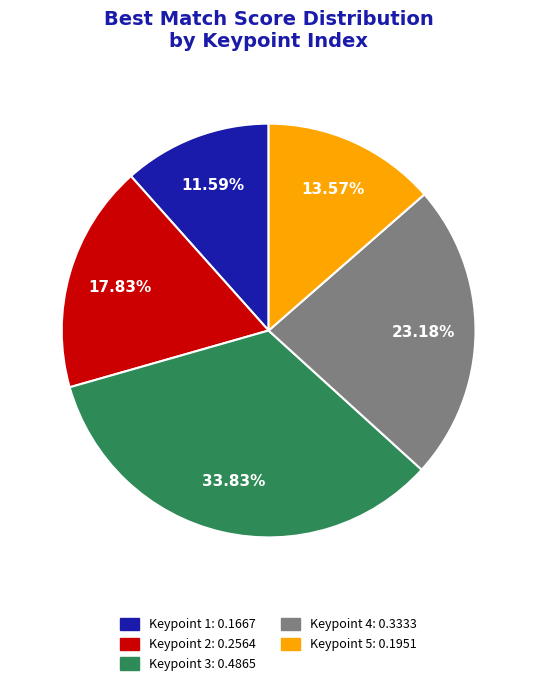

Count the number of slices in the pie.

5